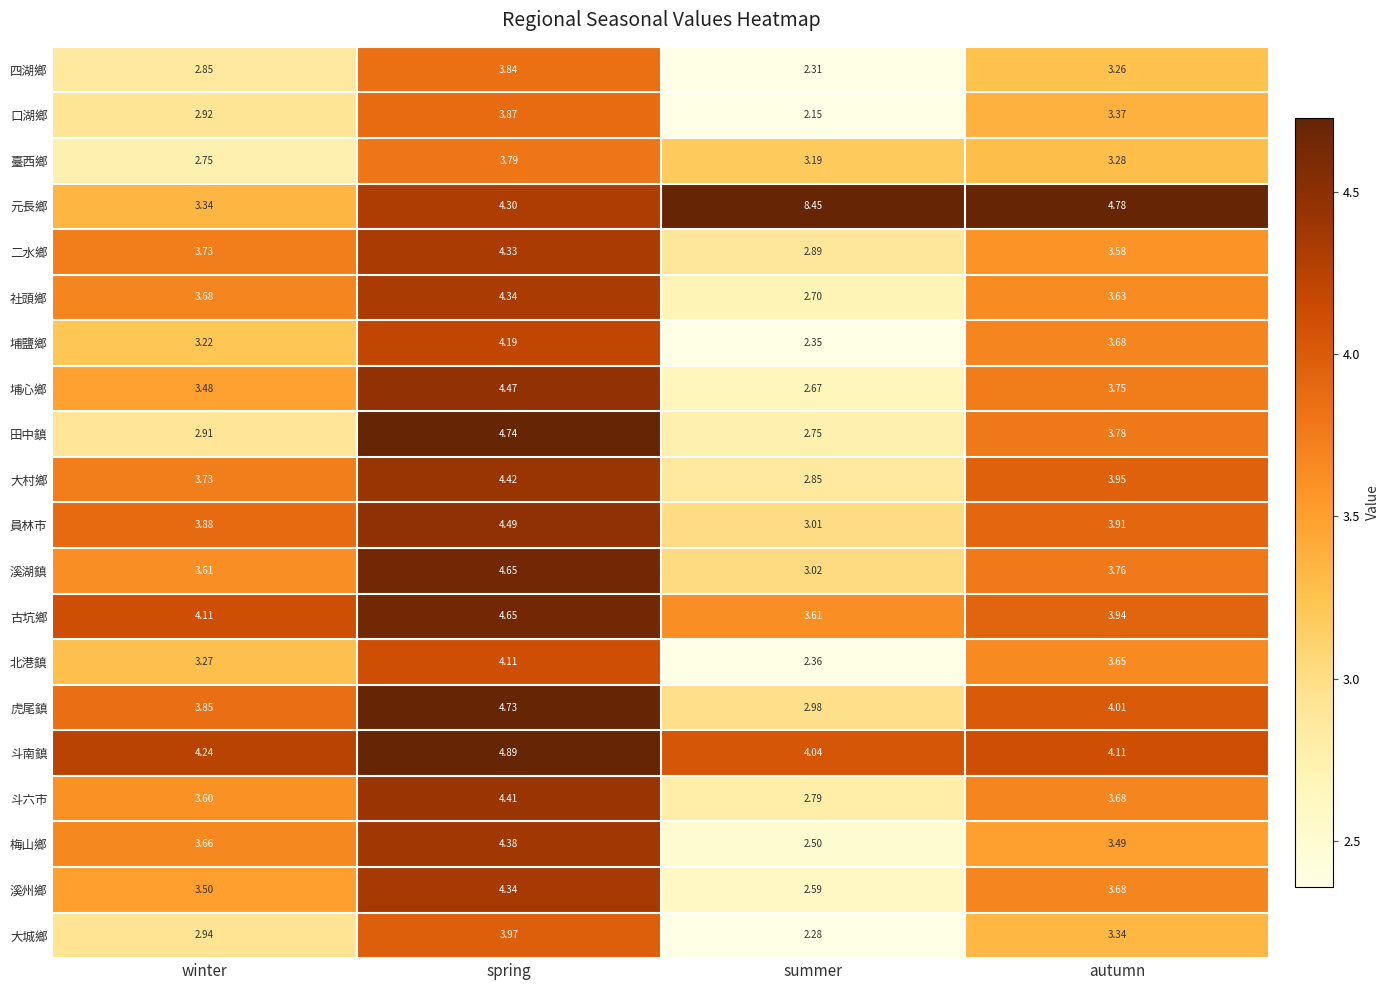

At which category is the sum across all series the highest?

spring